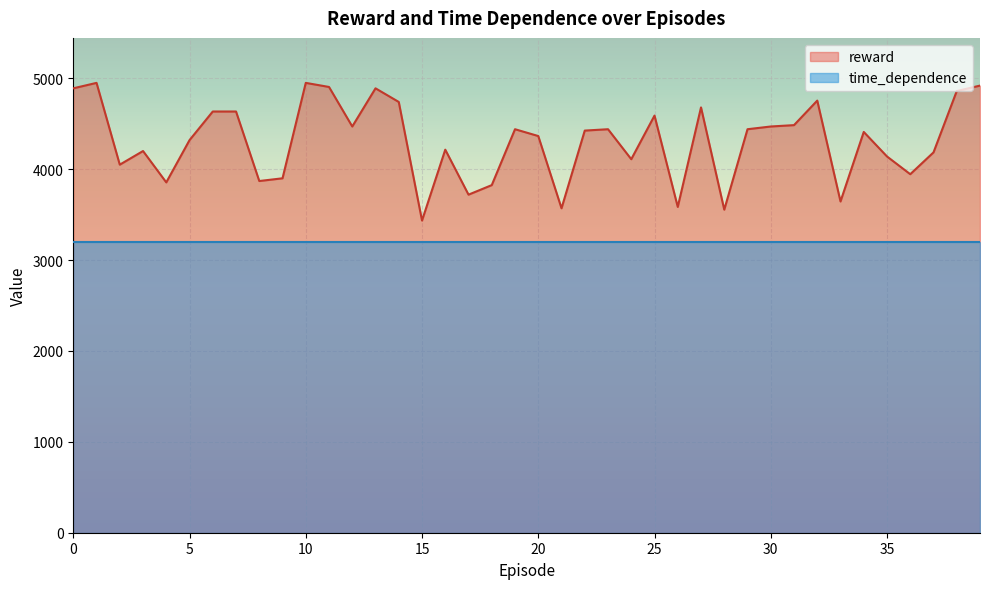

What is the smallest value displayed?

3200